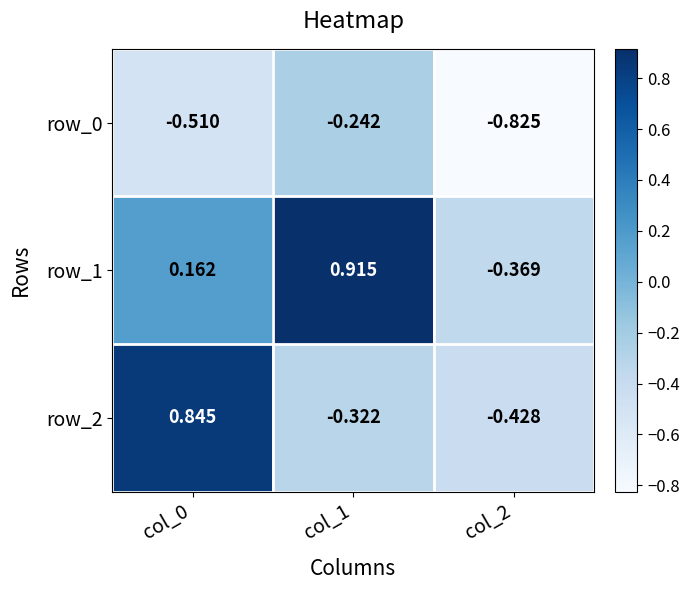

Is the value of row_2 at col_2 greater than the value of row_1 at col_2?

No